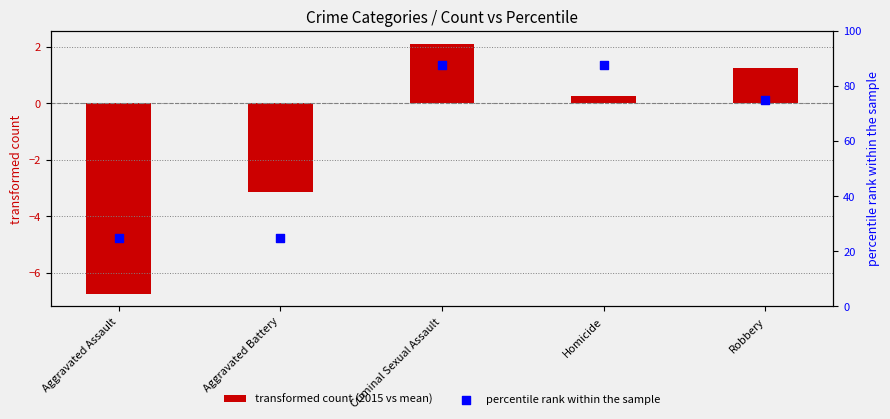

At how many categories does at least one series exceed 56?

3